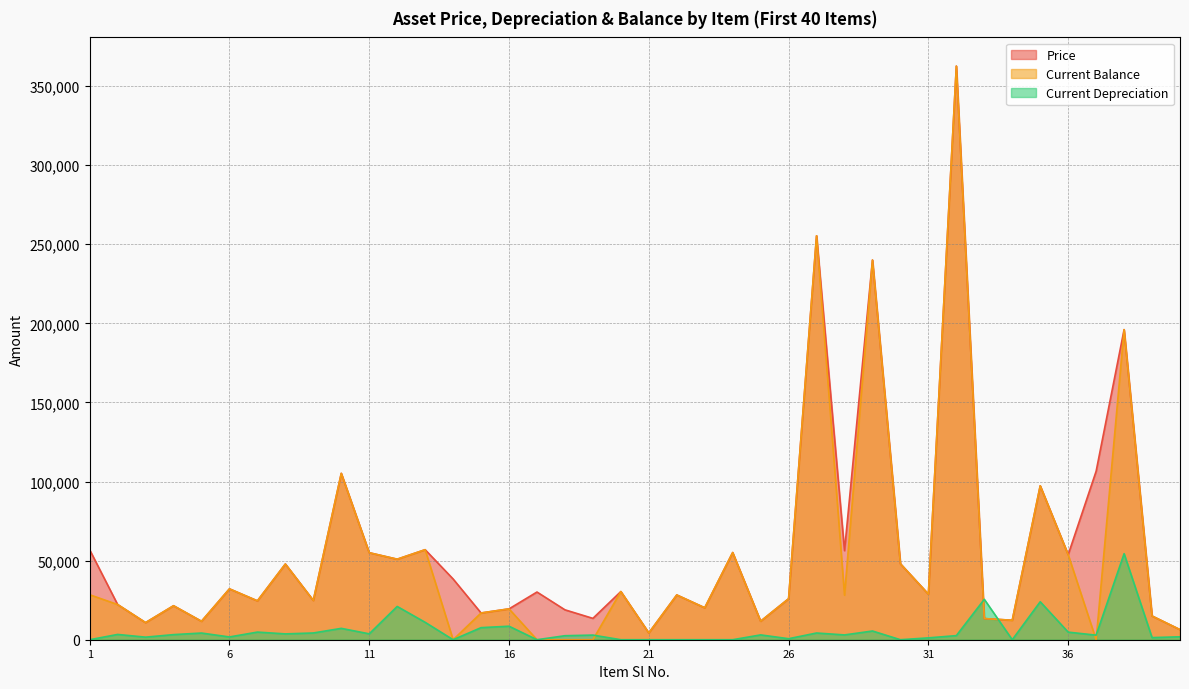

What is the value of the Current Balance point at the 2nd from the left?

22253.0